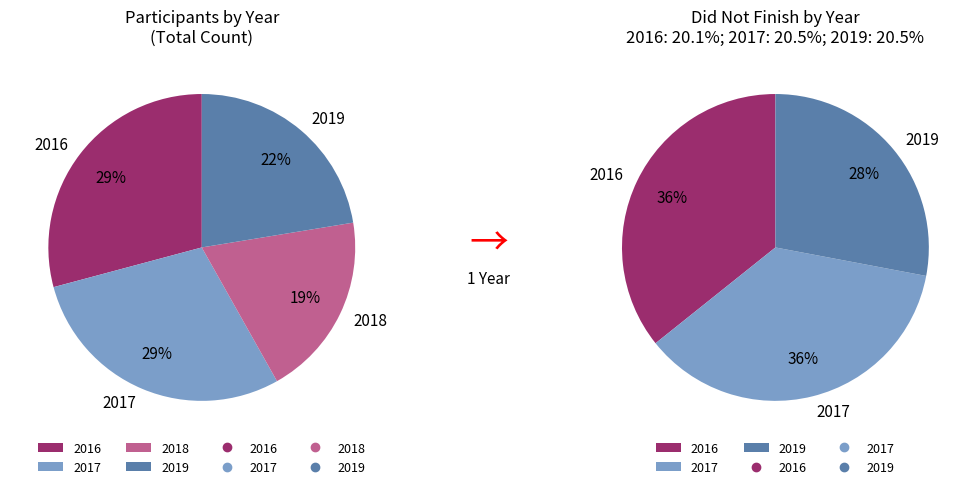

Rank the categories by value from lowest to highest.

2018, 2019, 2017, 2016